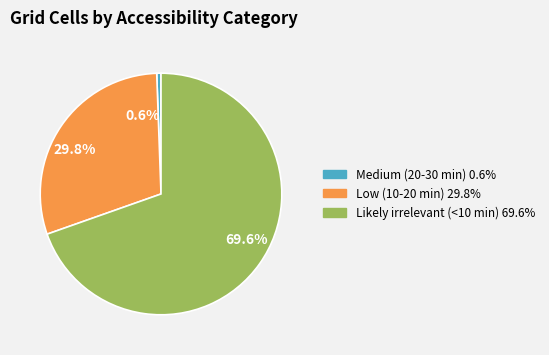

Rank the categories by value from highest to lowest.

69.6%, 29.8%, 0.6%